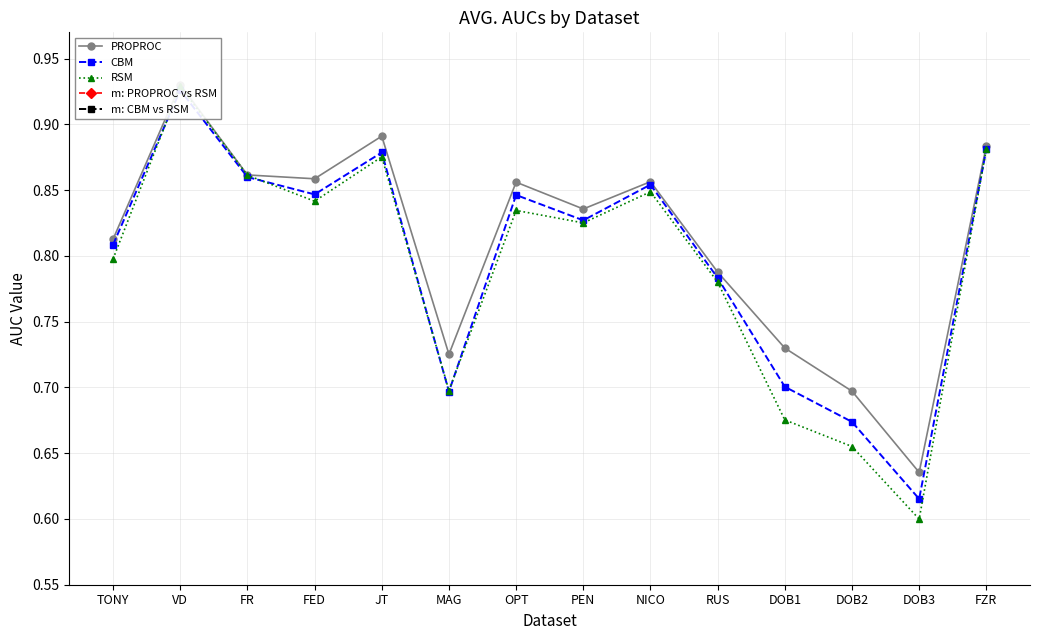

What are all the series names shown in the legend?

PROPROC, CBM, RSM, m: PROPROC vs RSM, m: CBM vs RSM